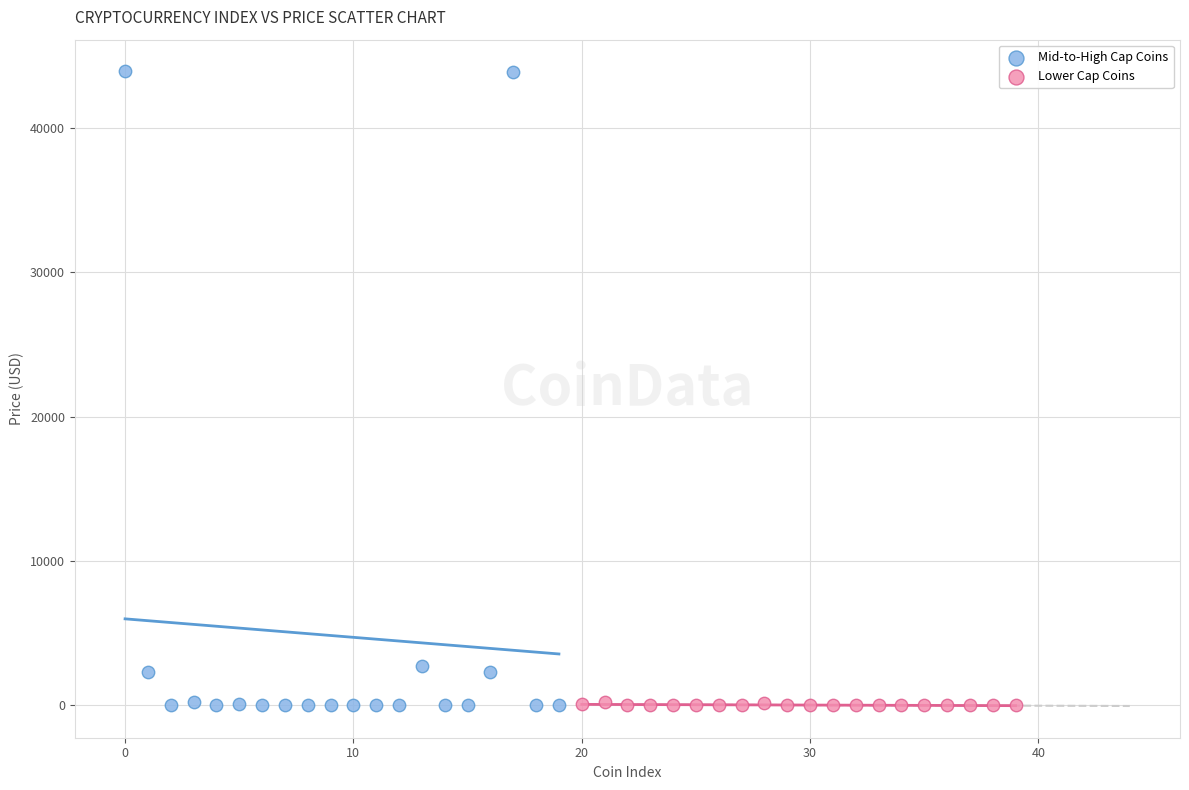

Which series has the widest spread of Y values?

Mid-to-High Cap Coins